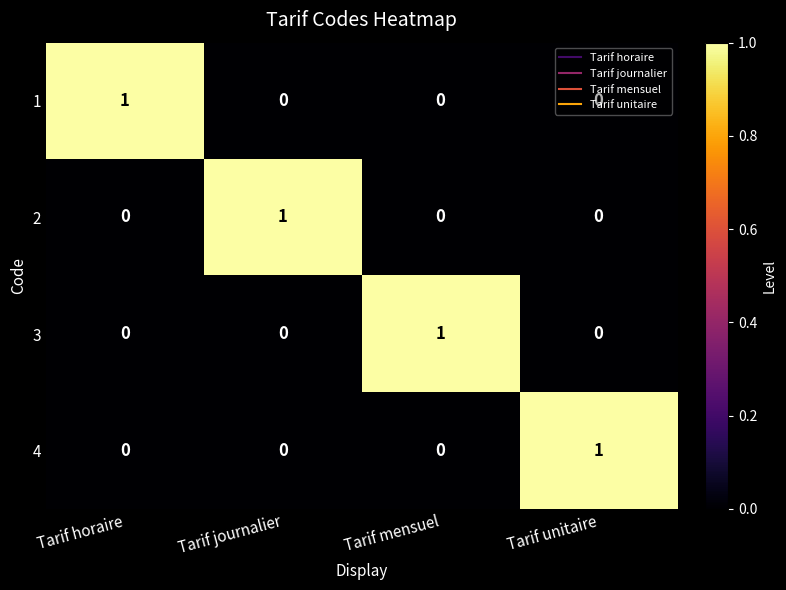

How many values in the 4 series exceed 0?

1